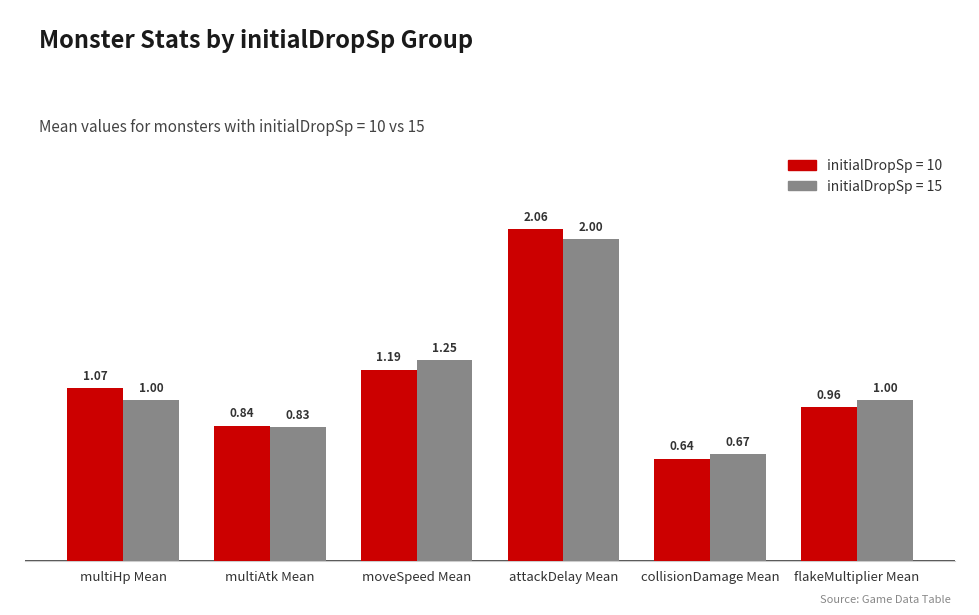

List the series in order of their peak value, lowest first.

initialDropSp = 15, initialDropSp = 10